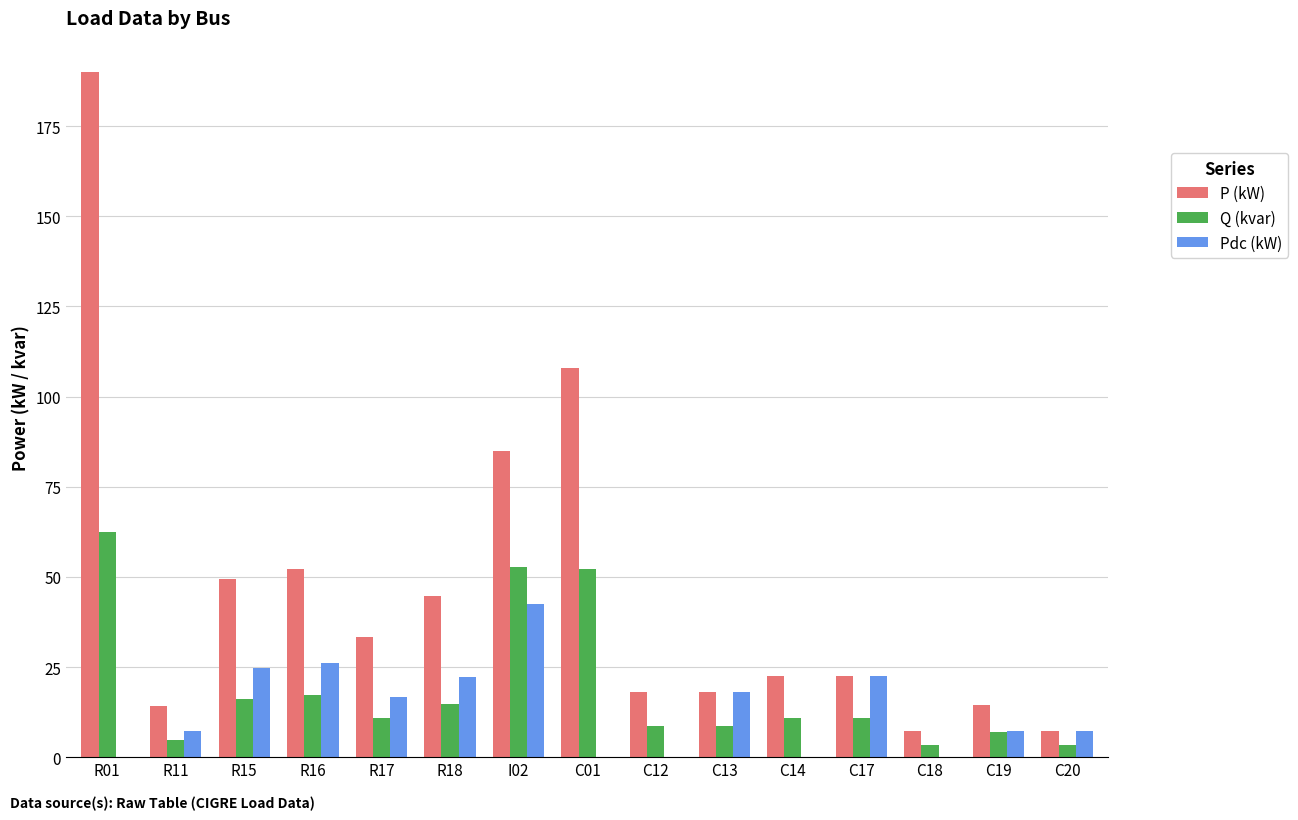

How many data points does each series have?

15